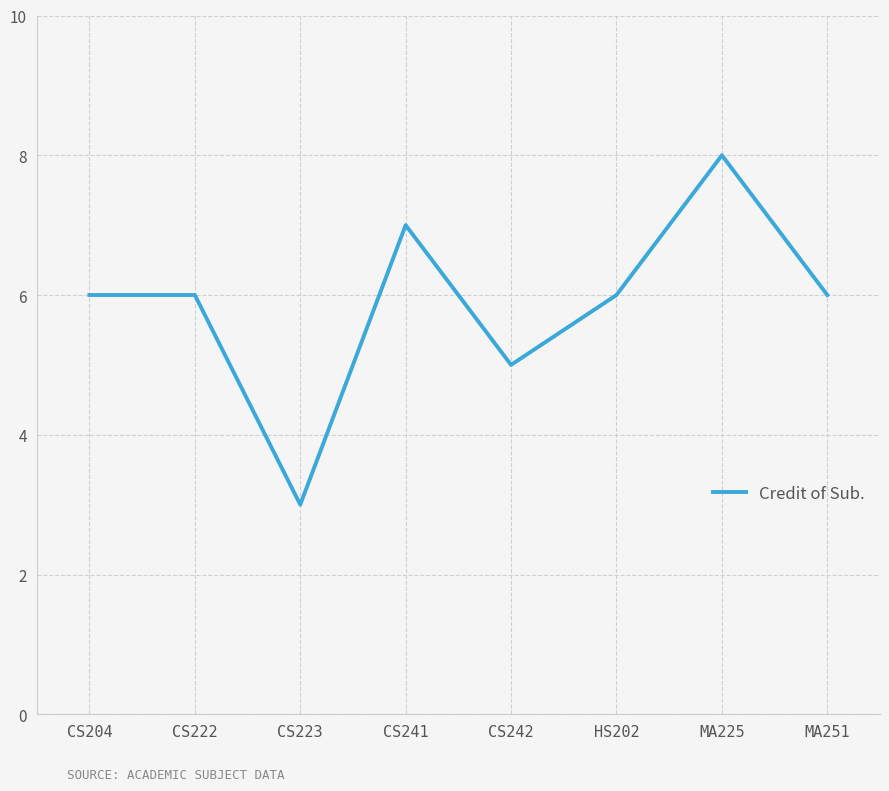

How many interior local valleys (lower than both neighbors) does the data have?

2